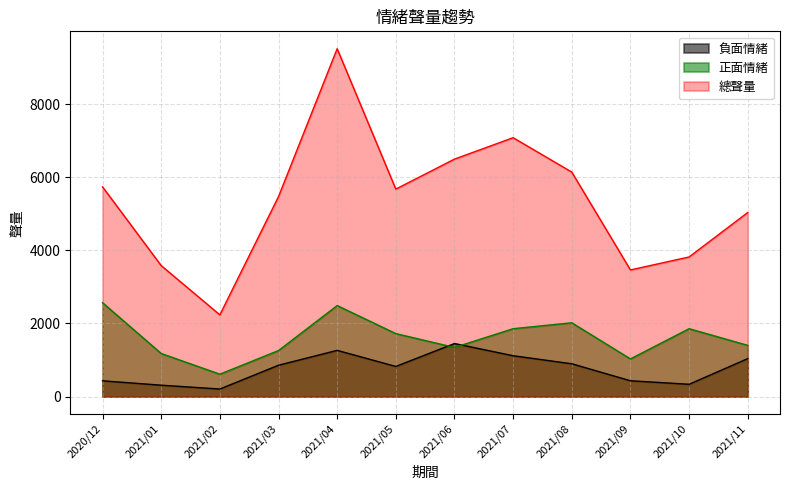

At which label does 負面情緒 reach its minimum?

2021/02